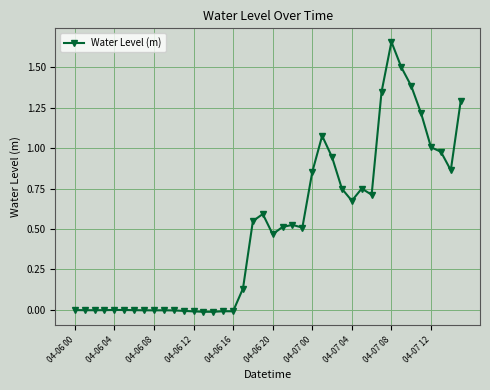

What is the sum of all values?

20.2